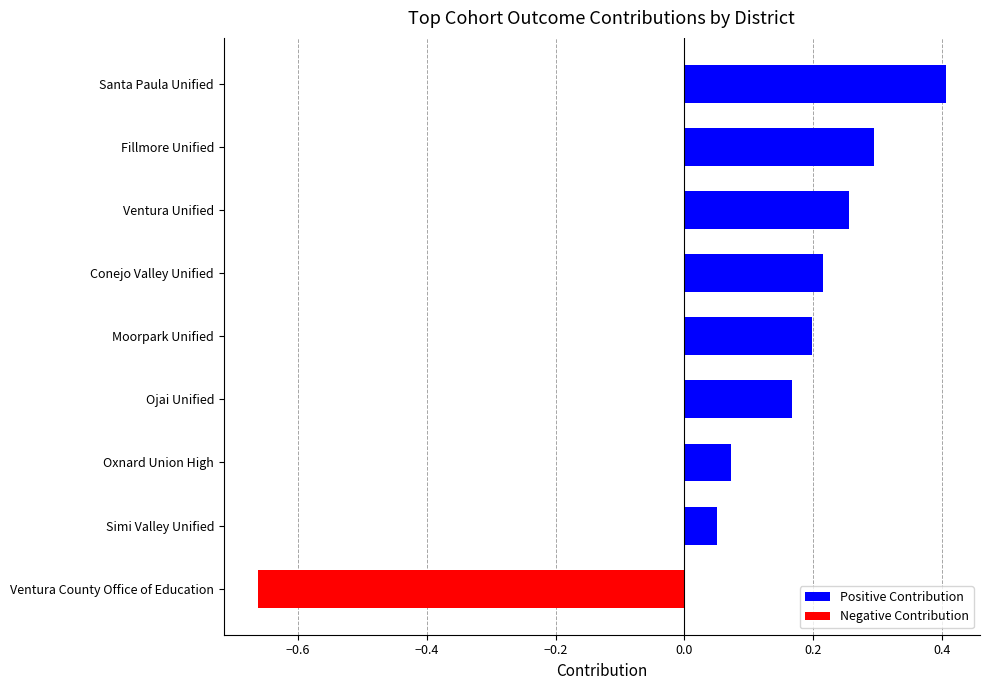

Which has a higher value, Santa Paula Unified or Ojai Unified?

Santa Paula Unified